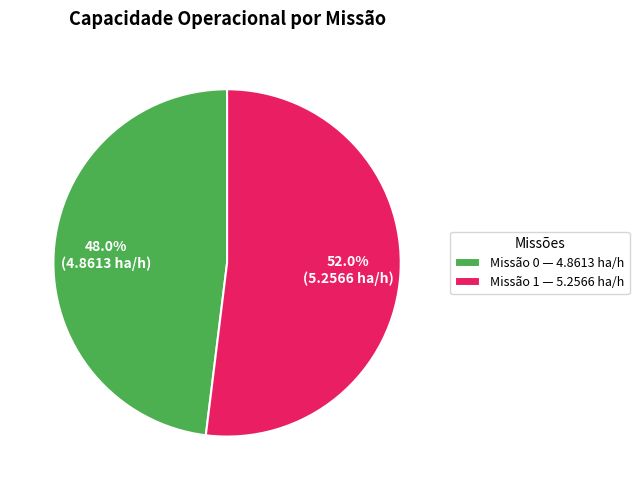

What is the largest slice in the pie chart?

Missão 1 — 5.2566 ha/h